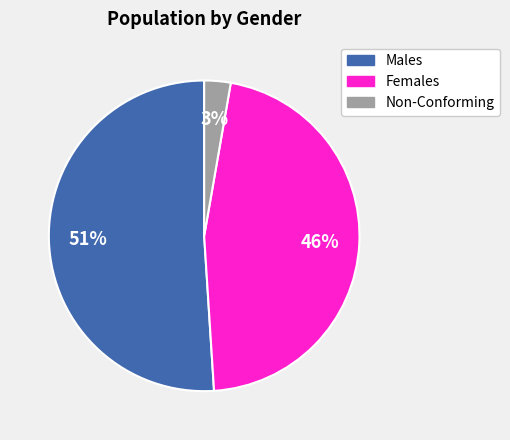

Does any single category account for the majority?

Yes